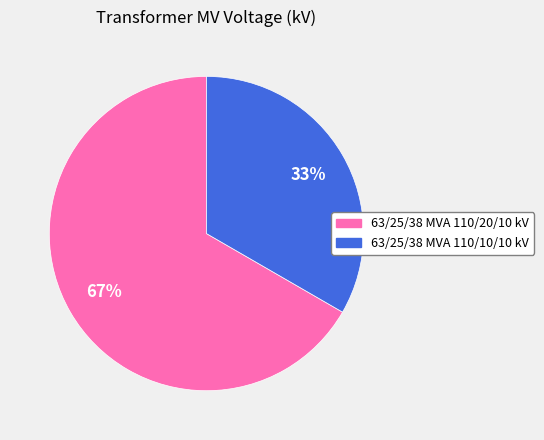

How many segments does this pie chart have?

2